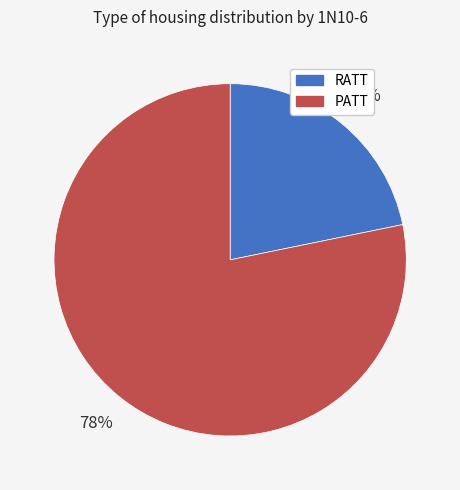

To the nearest percent, what portion does RATT represent?

22%